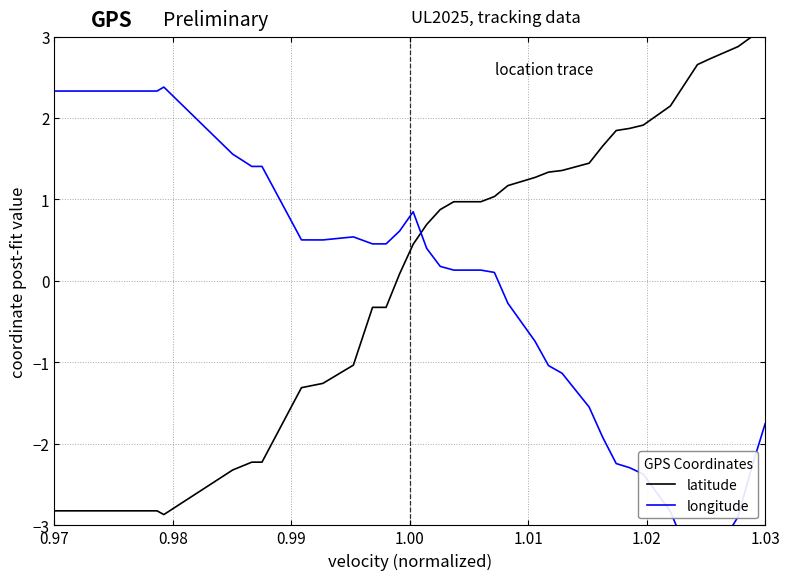

How many interior local peaks does the longitude series have?

3